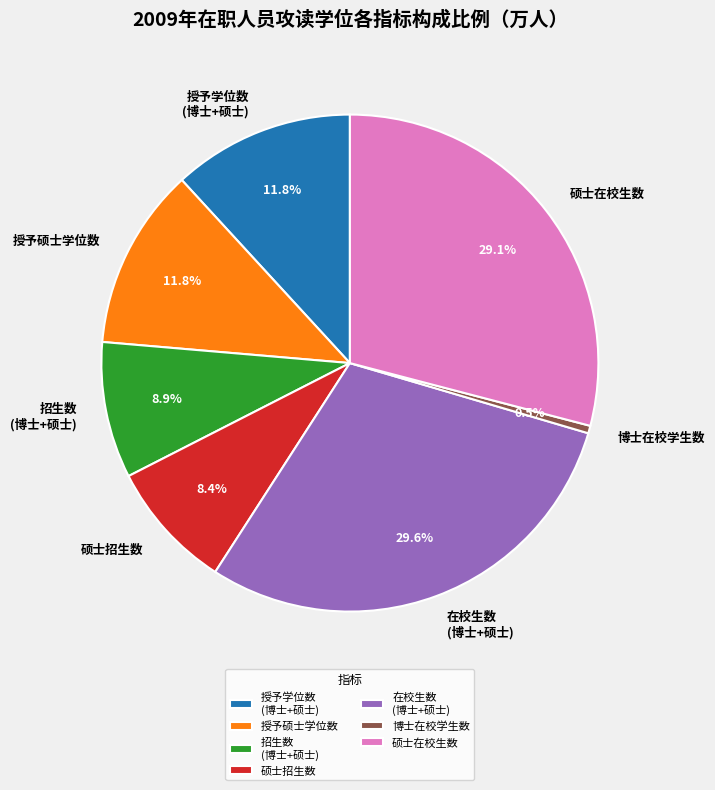

What is the smallest slice in the pie chart?

博士在校学生数